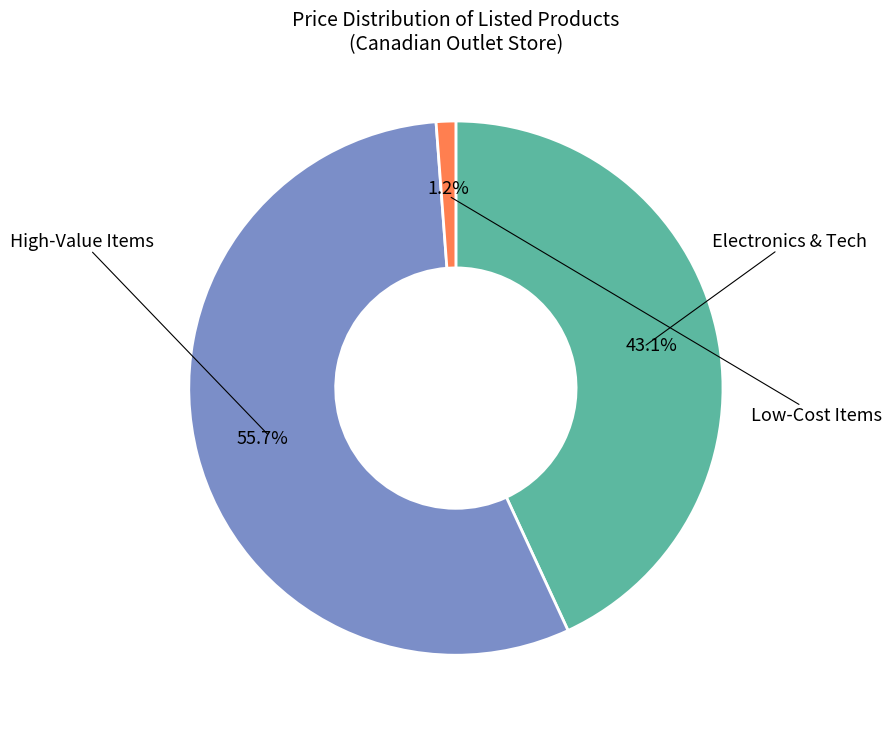

How many segments does this pie chart have?

3